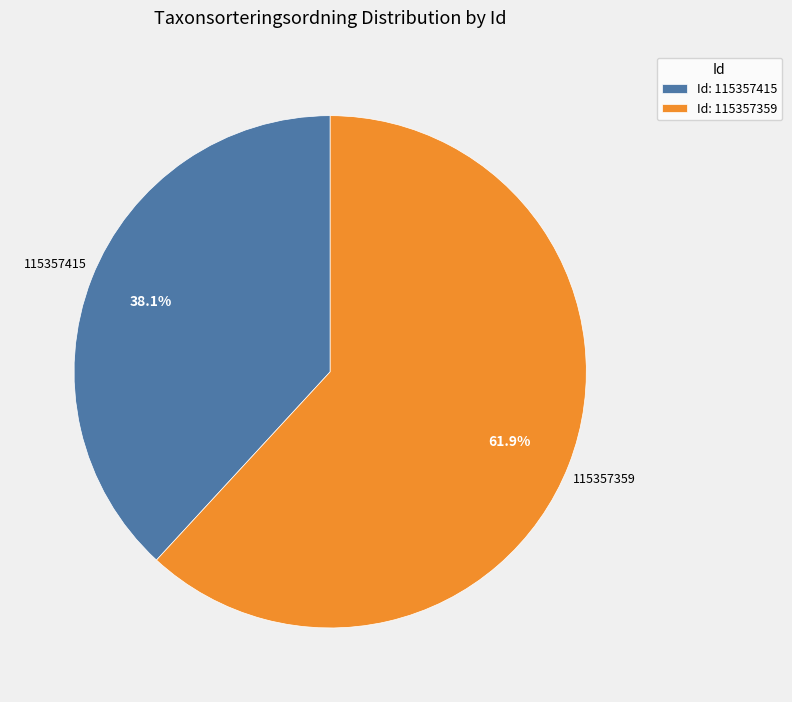

Do Id: 115357359 and Id: 115357415 together represent more than half of the pie?

Yes